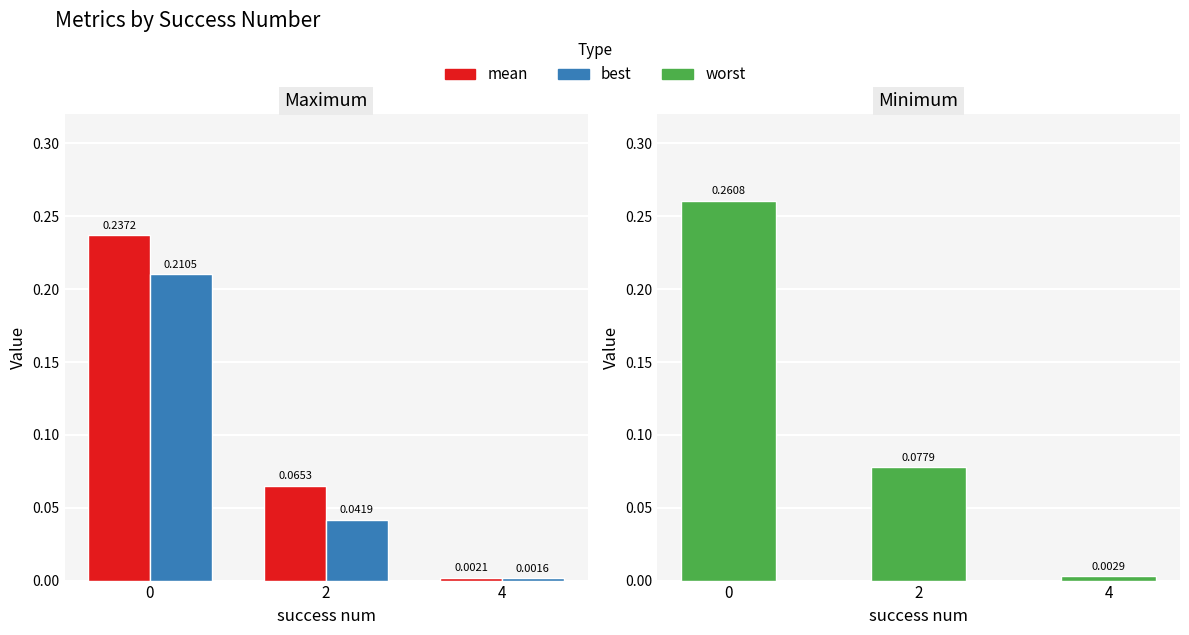

What is the approximate value of mean at 2?

0.1